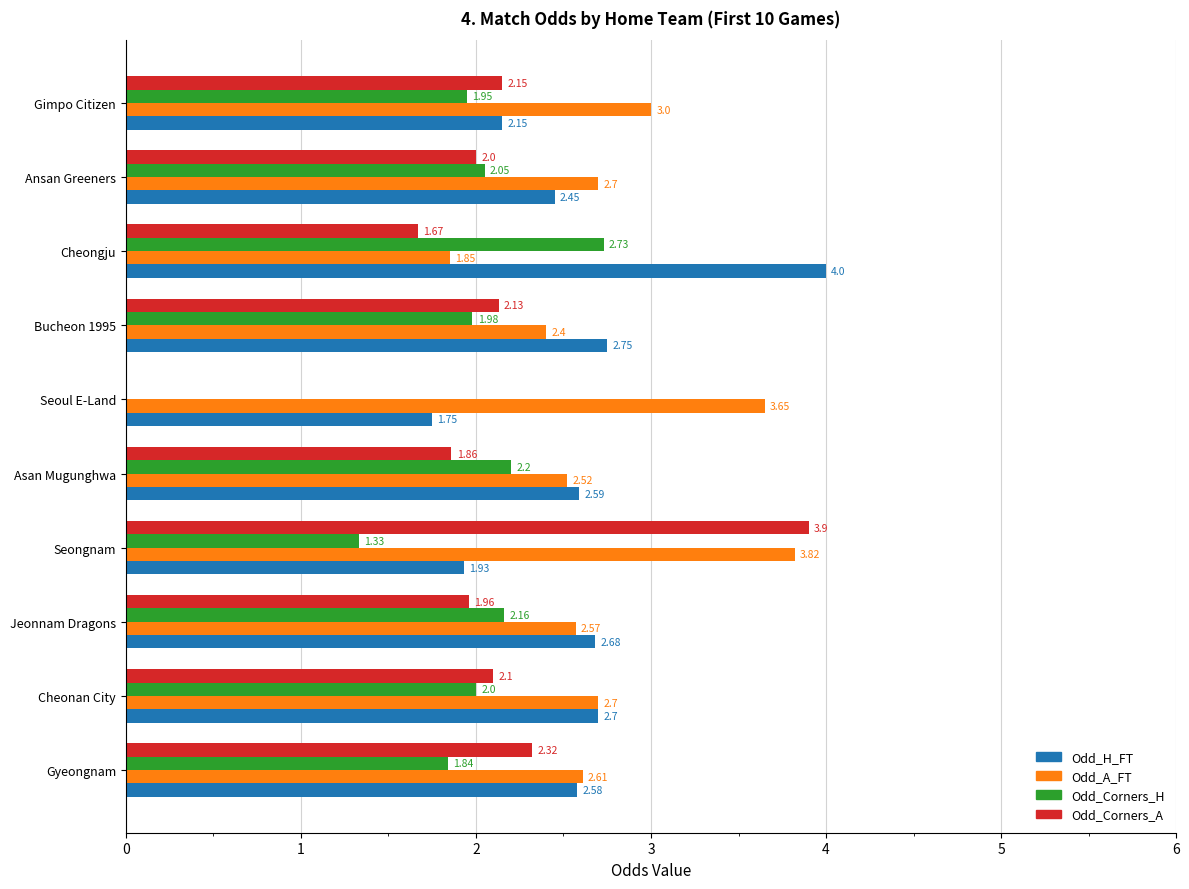

Where is Odd_Corners_A nearest to the value 1?

Cheongju